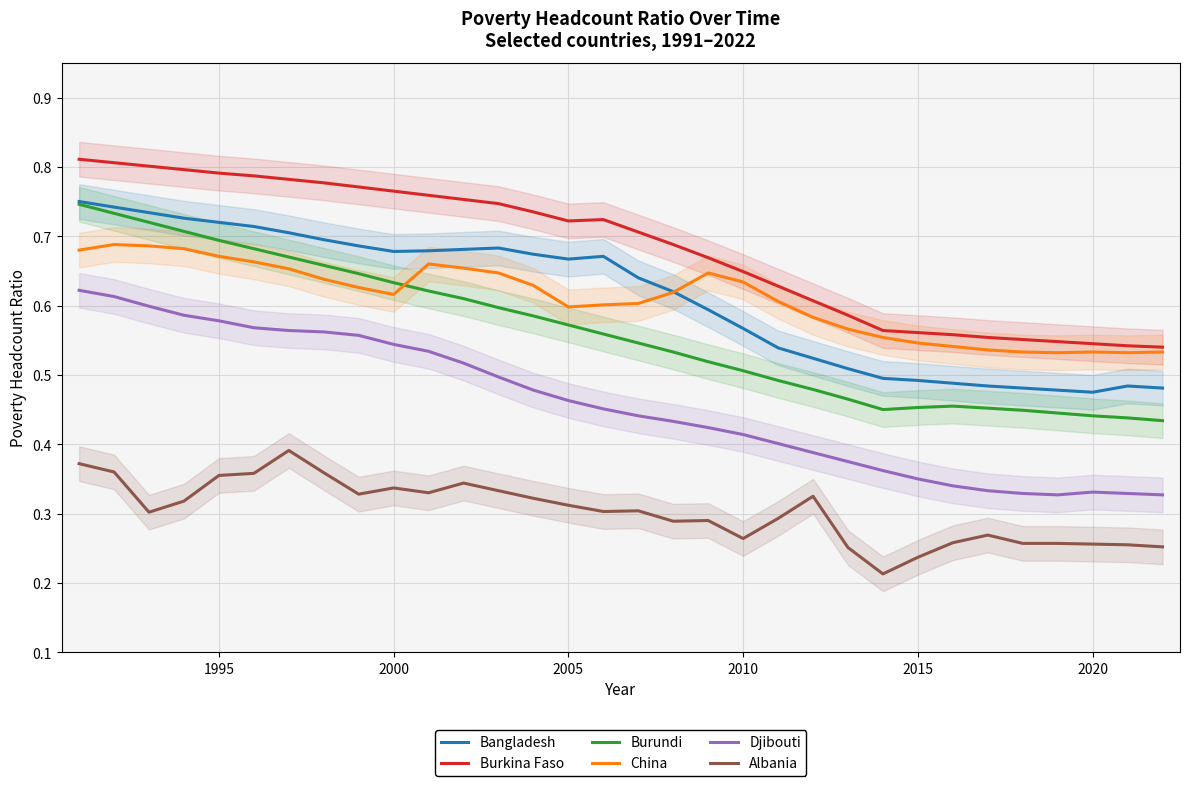

True or false: Burkina Faso and Burundi intersect in this chart.

False